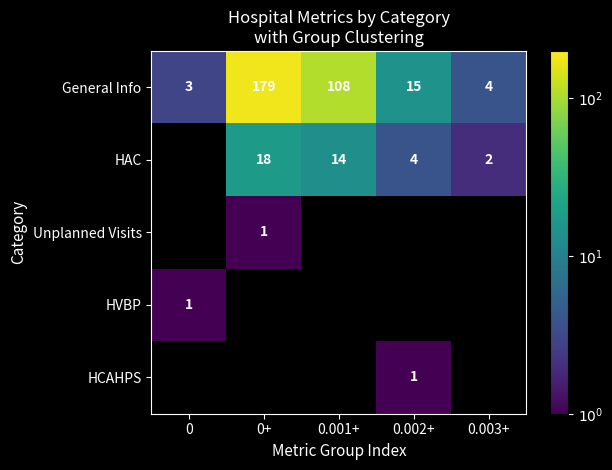

List the labels in order of General Info value, smallest first.

0, 0.003+, 0.002+, 0.001+, 0+